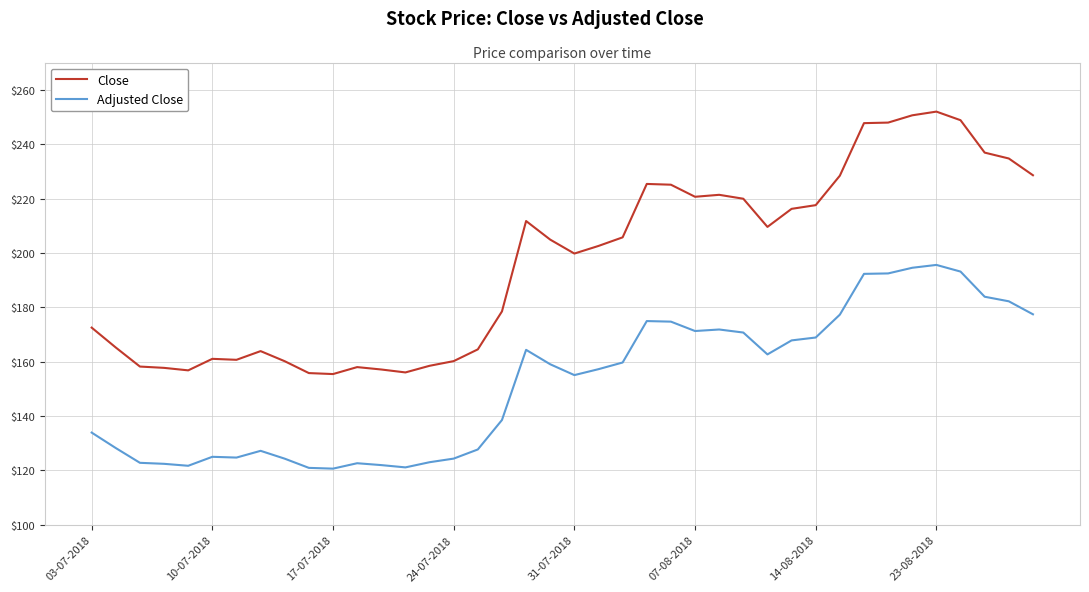

True or false: Adjusted Close and Close cross at least once.

False